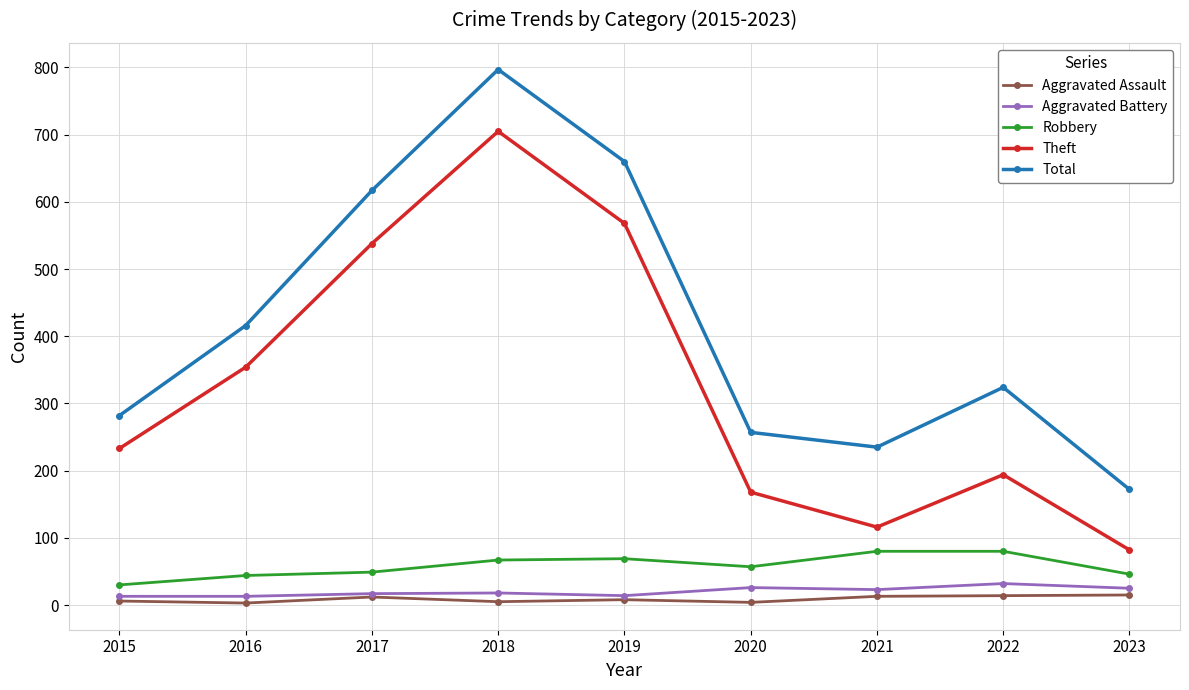

At which label is Theft closest to 393?

2016